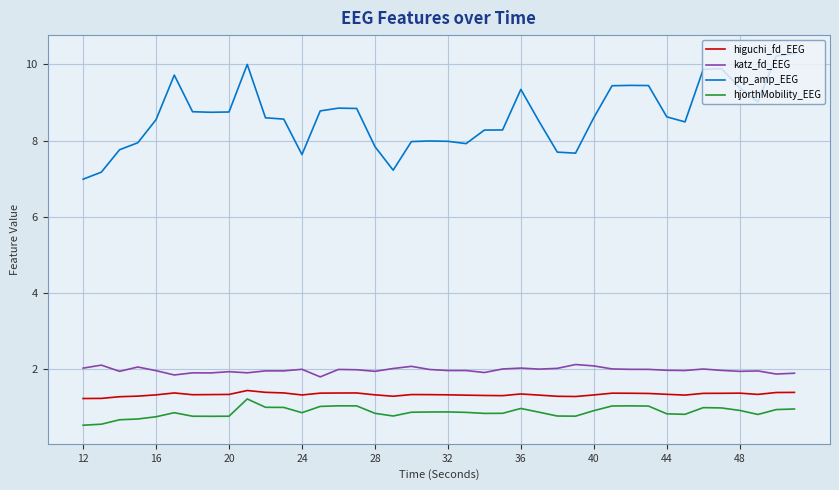

What is the highest value of the ptp_amp_EEG series?

10.3